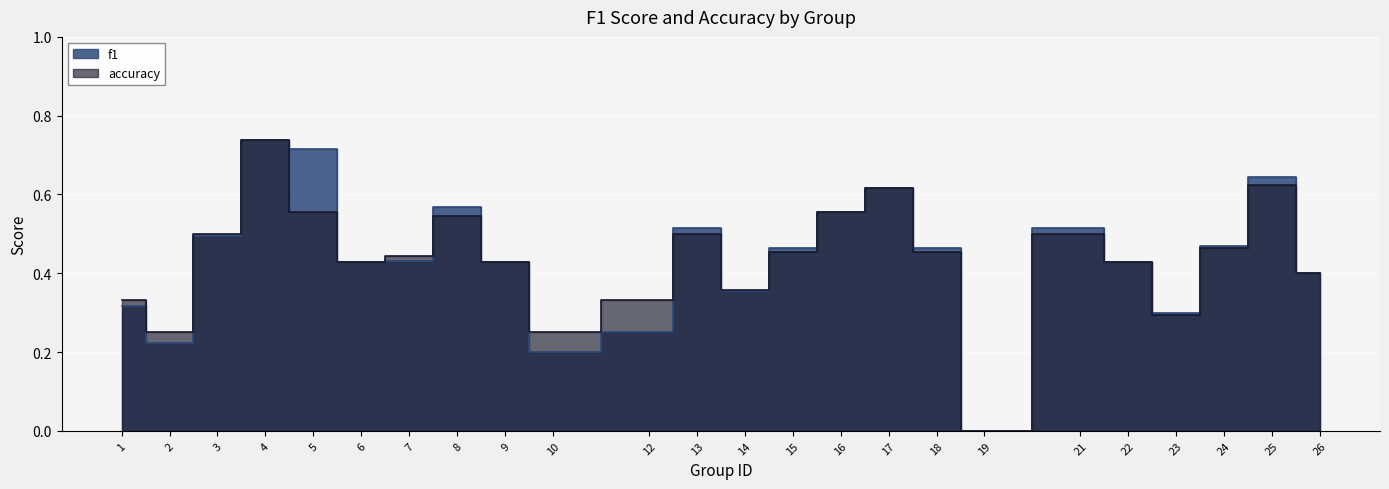

At which label is accuracy closest to 0?

19